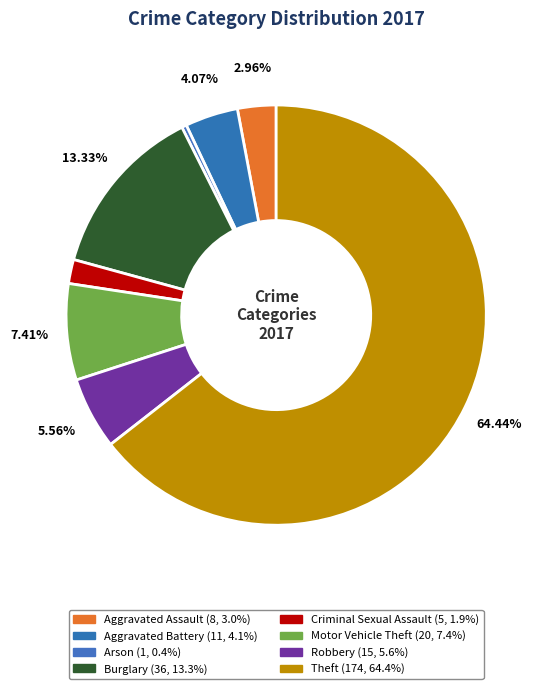

Rank the categories by value from highest to lowest.

Theft, Burglary, Motor Vehicle Theft, Robbery, Aggravated Battery, Aggravated Assault, Criminal Sexual Assault, Arson